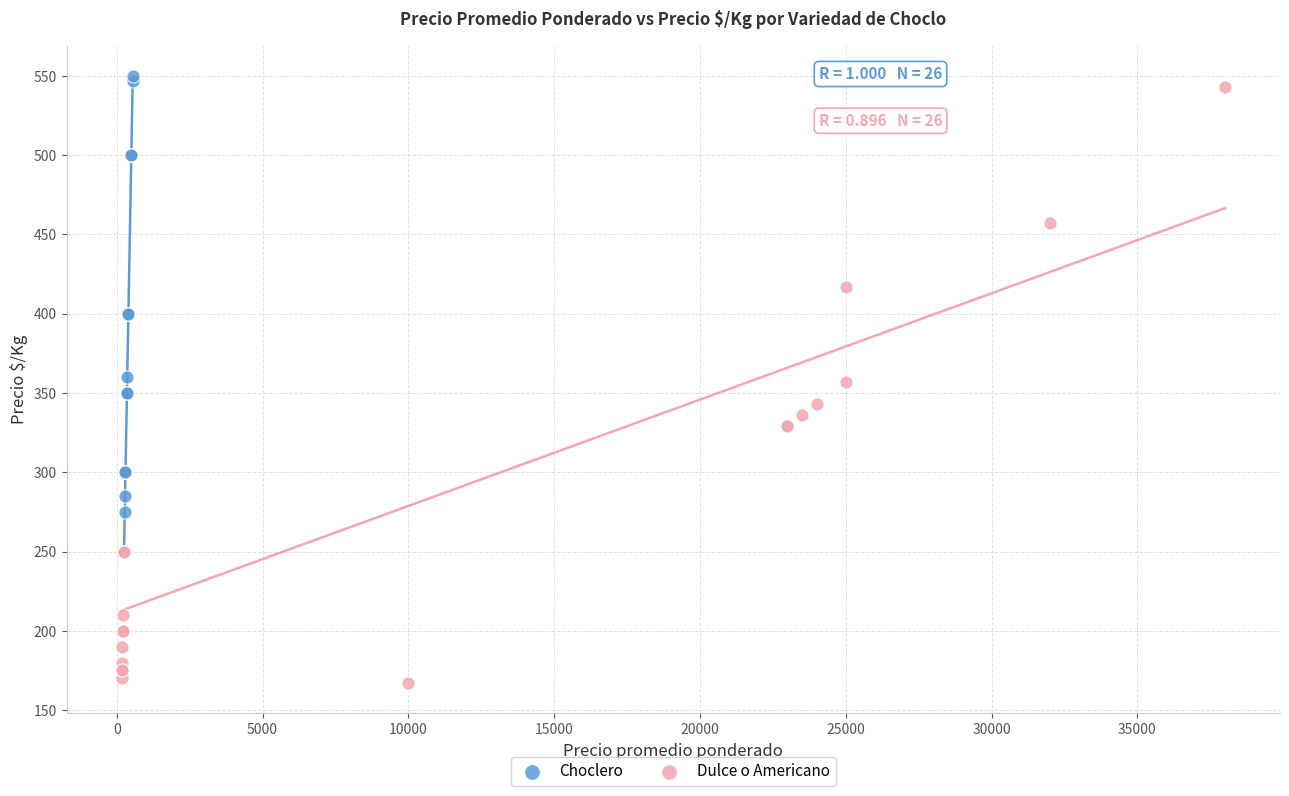

Which series has the widest spread of Y values?

Dulce o Americano